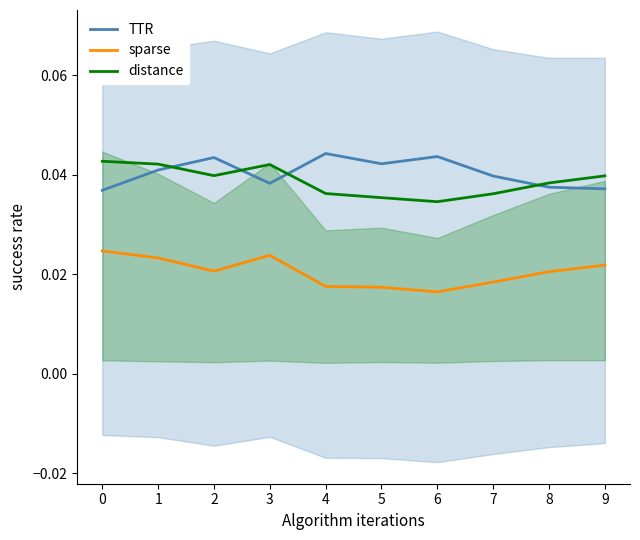

True or false: sparse and distance intersect in this chart.

False